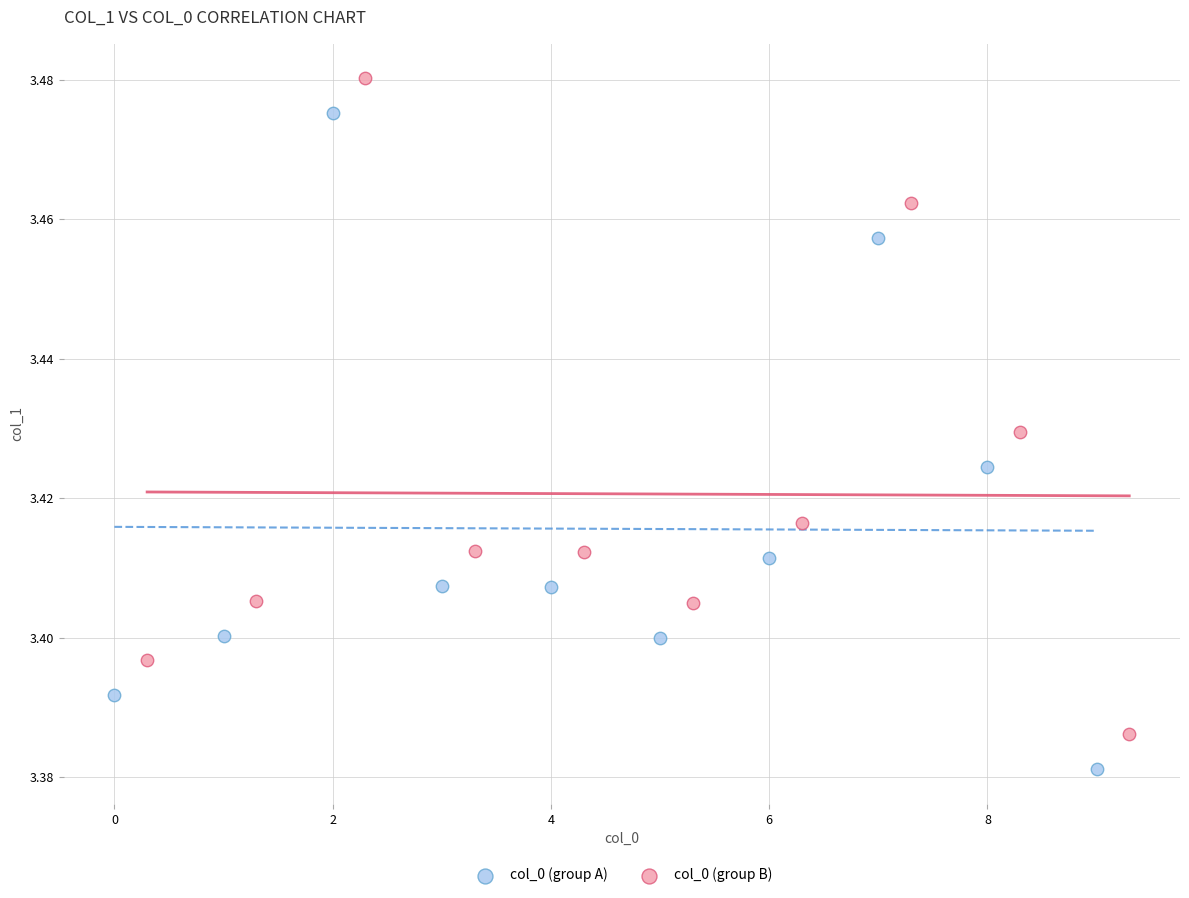

Which series contains the highest Y value?

col_0 (group B)